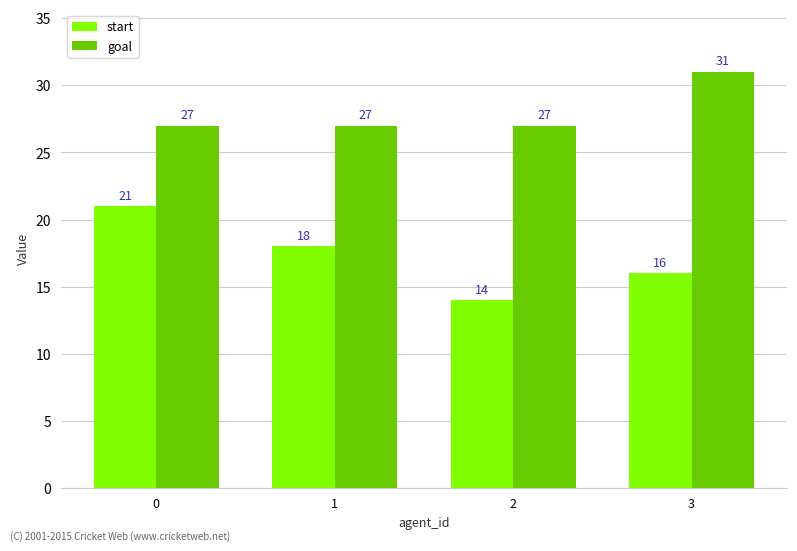

What is the value of the goal bar at the 2nd from the left?

27